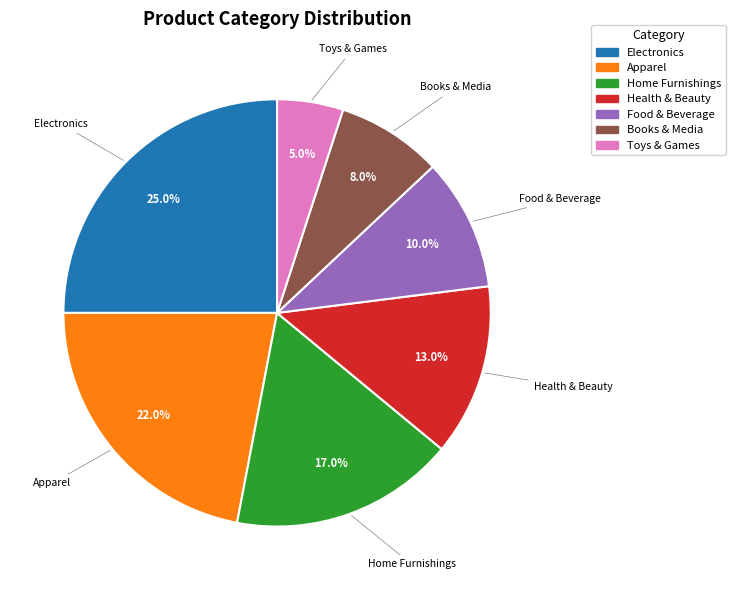

To the nearest percent, what is the difference between the largest and smallest slice percentages?

20%